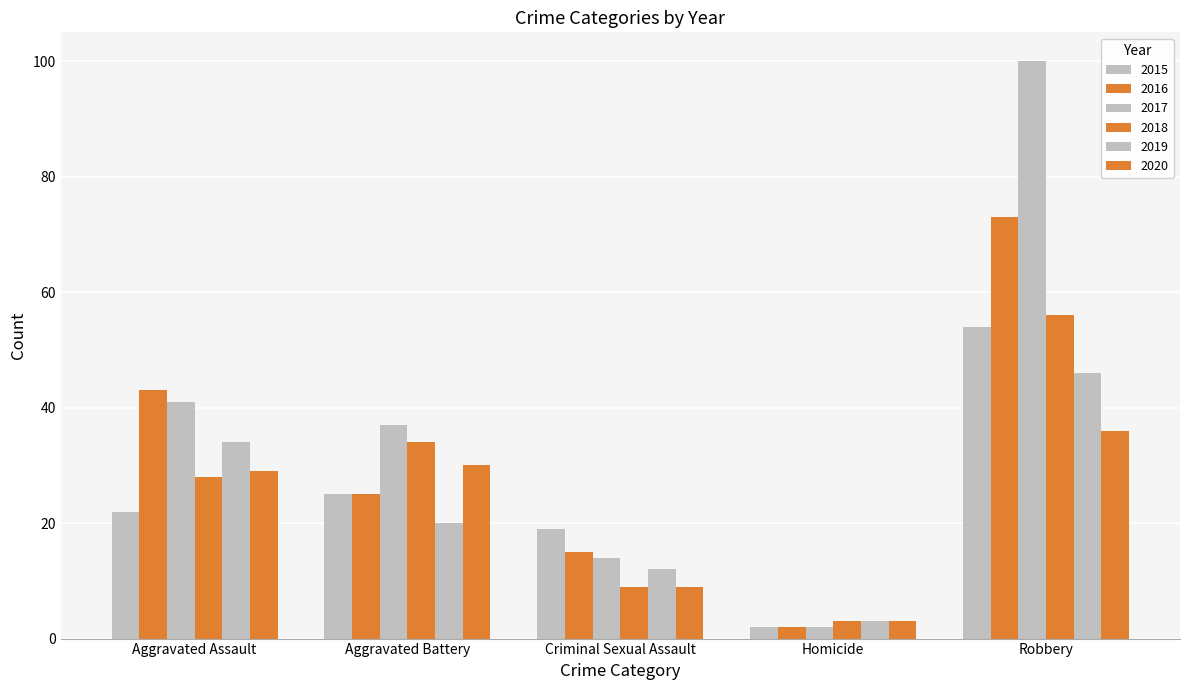

What is the total value across all series at Aggravated Assault?

197